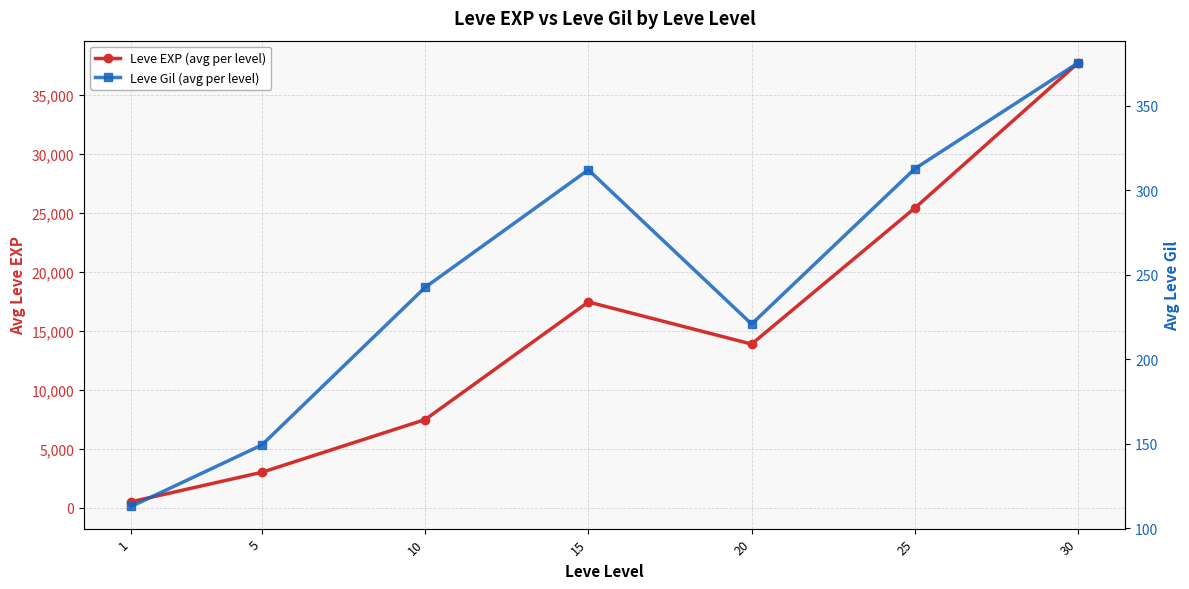

Reading left to right, extract all data points from this chart.

Leve EXP (avg per level): 510.2	3008.3	7475.0	17445.0	13876.7	25410.0	37715.0
Leve Gil (avg per level): 113.0	149.3	242.5	312.0	220.8	312.7	375.2